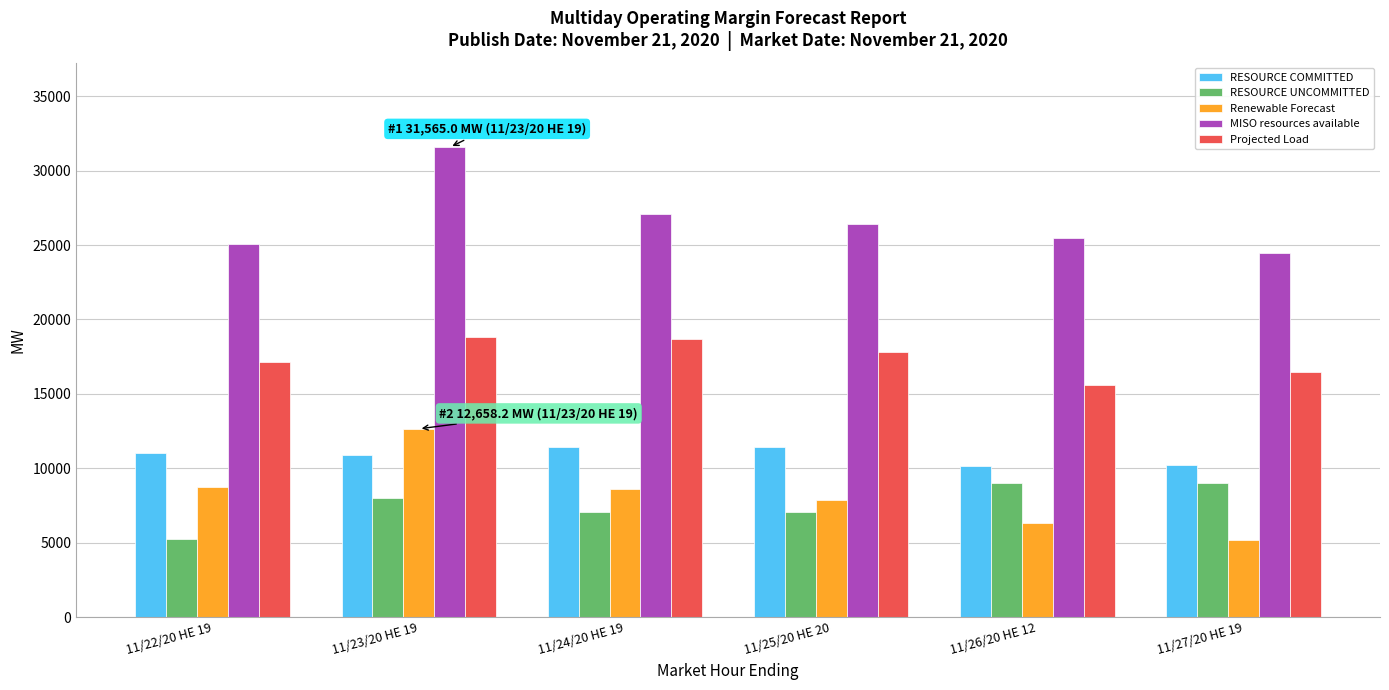

The RESOURCE COMMITTED series shows 10185.5 at 11/26/20 HE 12. True or false?

True